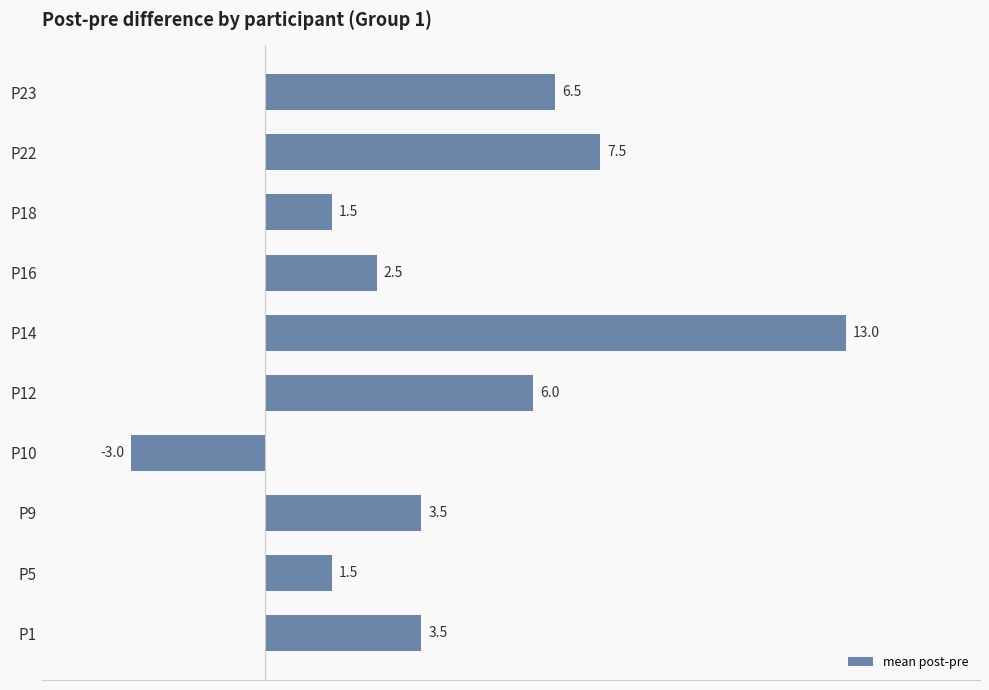

What is the difference between the maximum and minimum values?

16.0